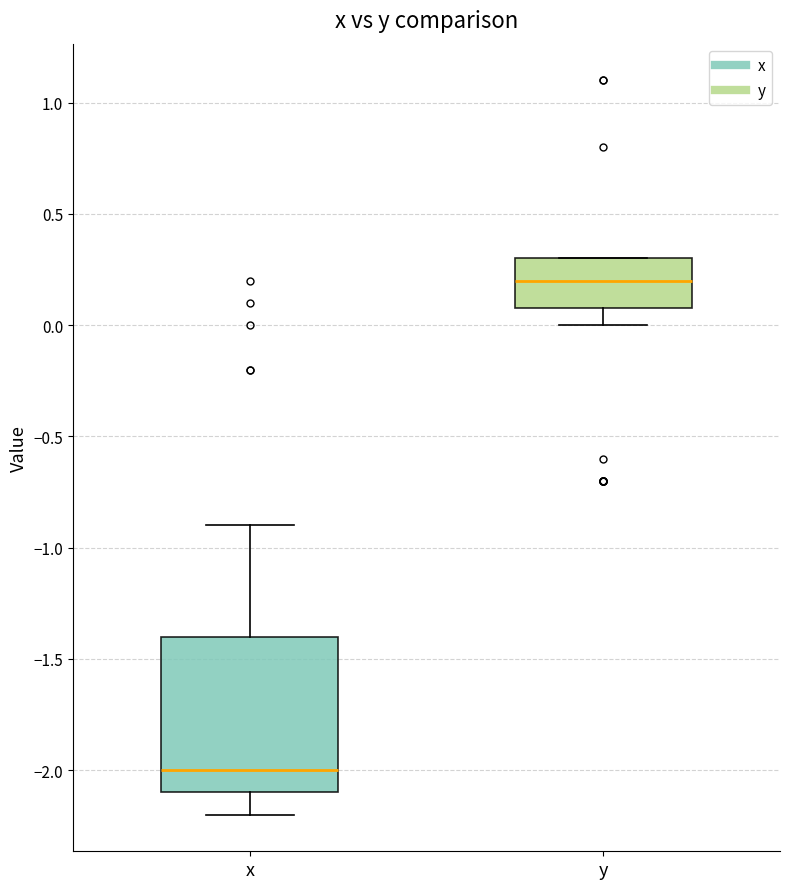

Reading left to right, read every box against the y-axis: the position of its median line, the range the box covers, and the ends of its whiskers. The values are not printed on the chart, so give them approximately, as read against the axis.

x: median -2.0, box -2.1 to -1.4, whiskers -2.2 to -0.9
y: median 0.2, box 0.1 to 0.3, whiskers 0.0 to 0.3